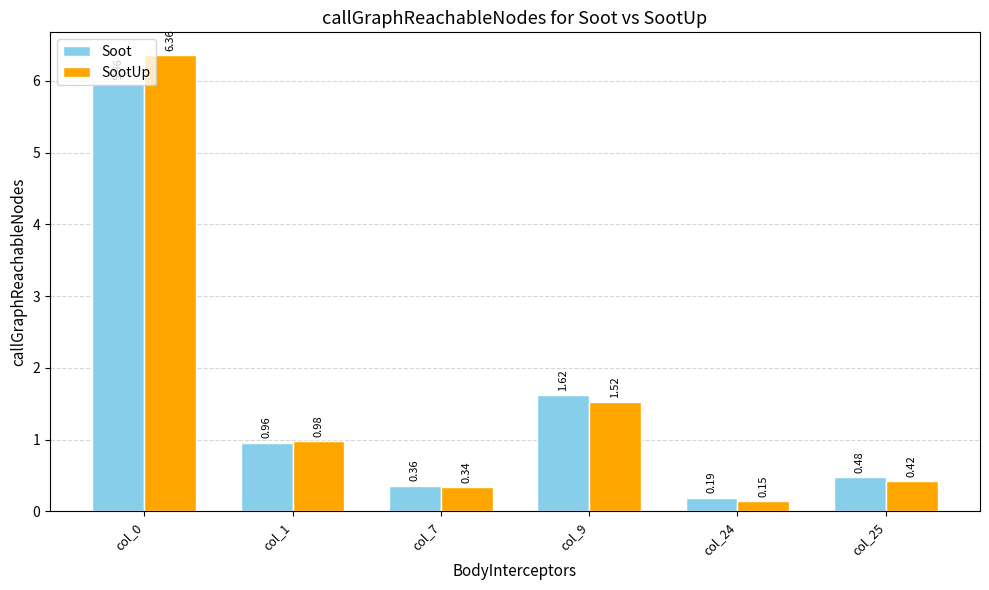

List the series in order of their overall mean, lowest first.

Soot, SootUp